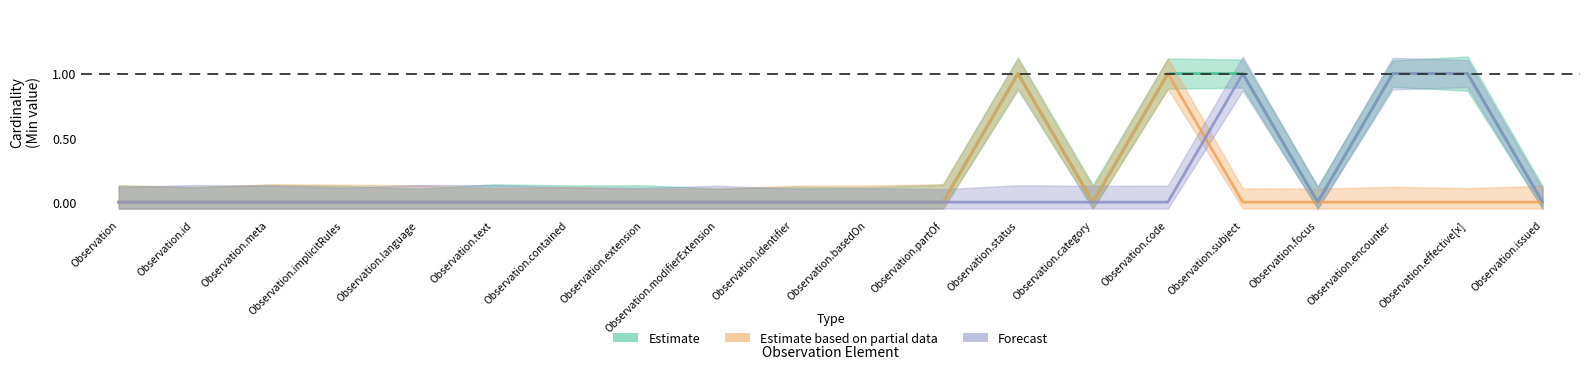

How many intersections are there between Estimate based on partial data and Forecast?

1